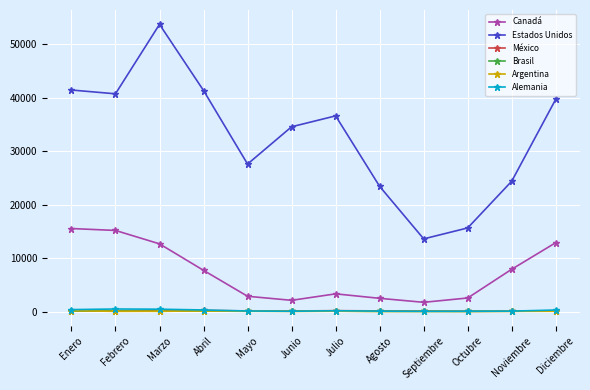

True or false: Estados Unidos and México intersect in this chart.

False